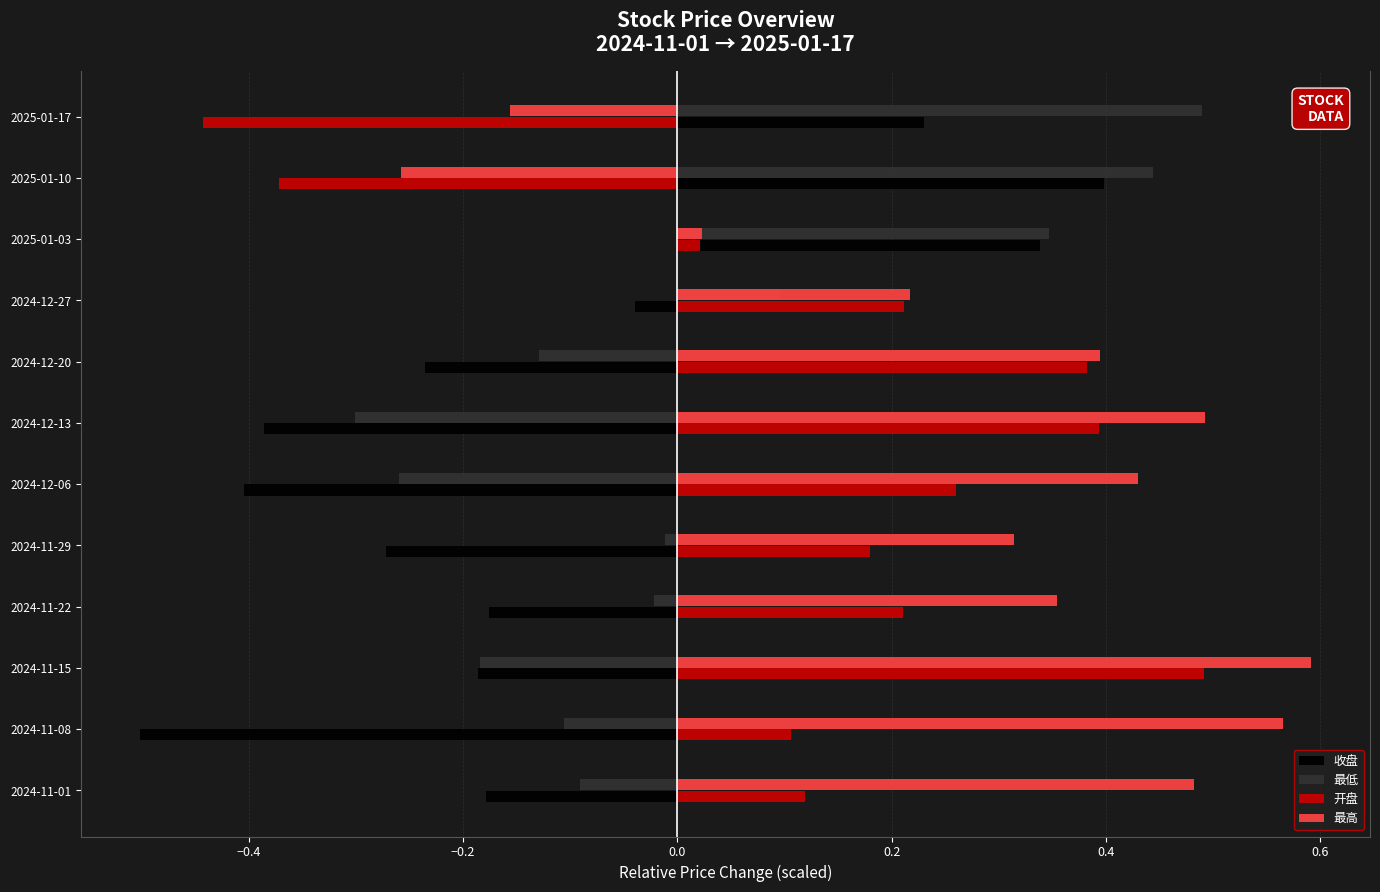

Is it true that 收盘 equals 0.4 at 2025-01-17?

False